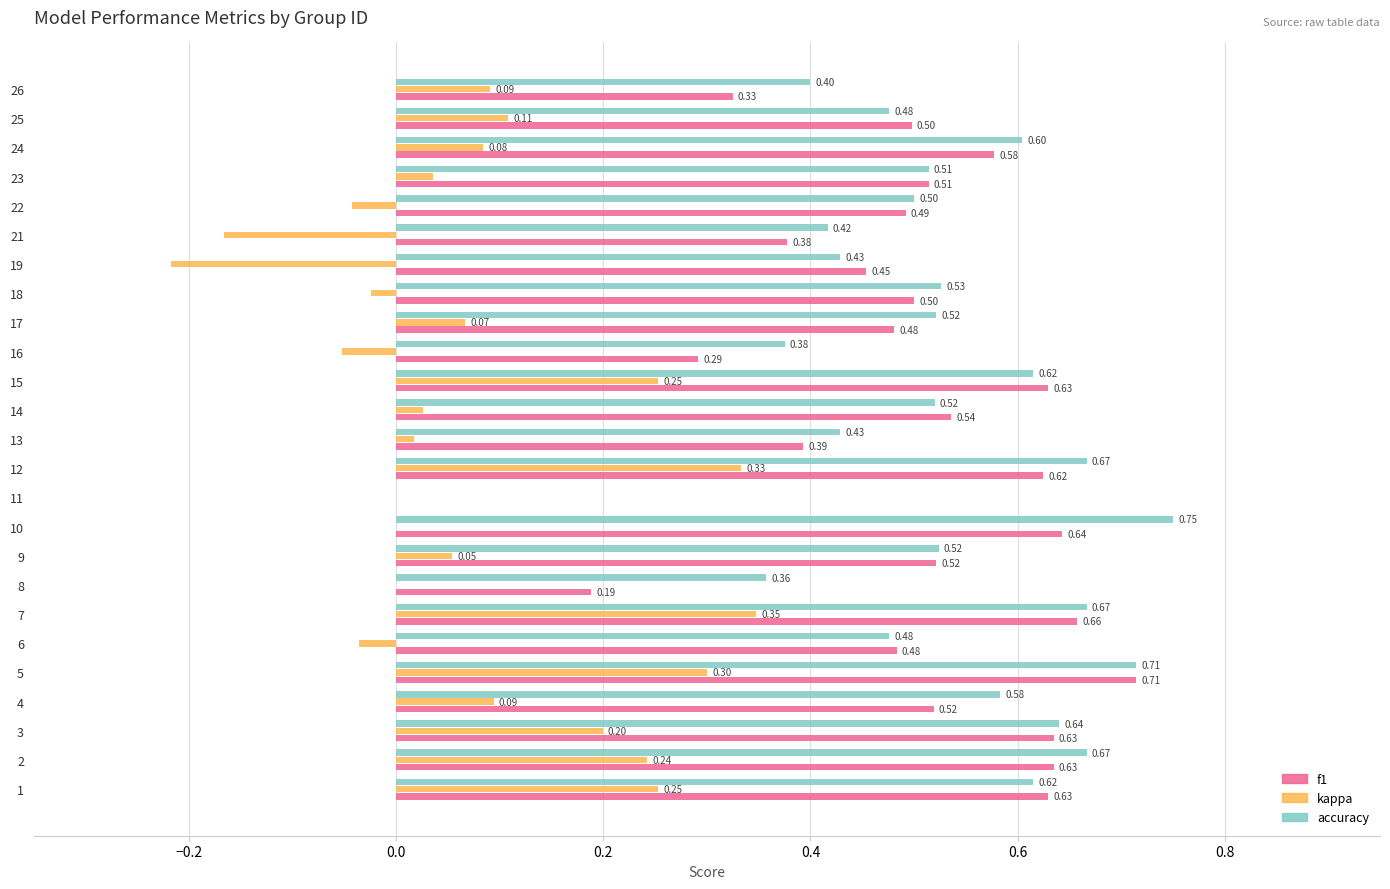

What is the sum of all kappa values?

2.0